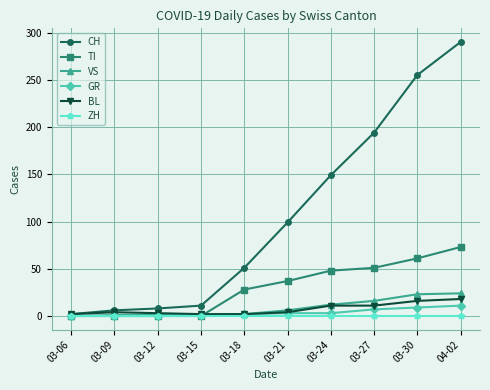

What is the difference between the highest and lowest values at 03-09?

6